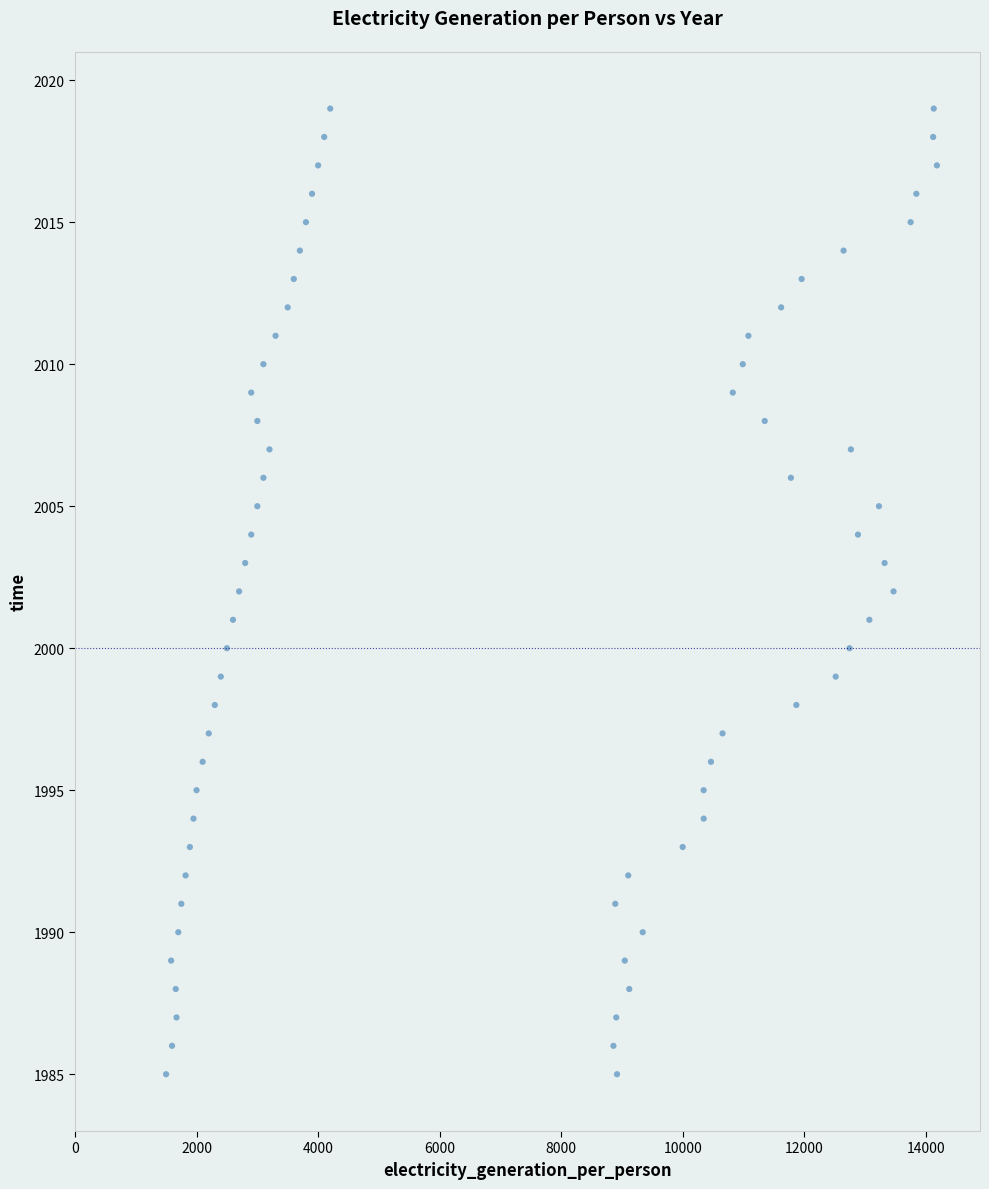

What is the range of Y values (max minus min)?

34